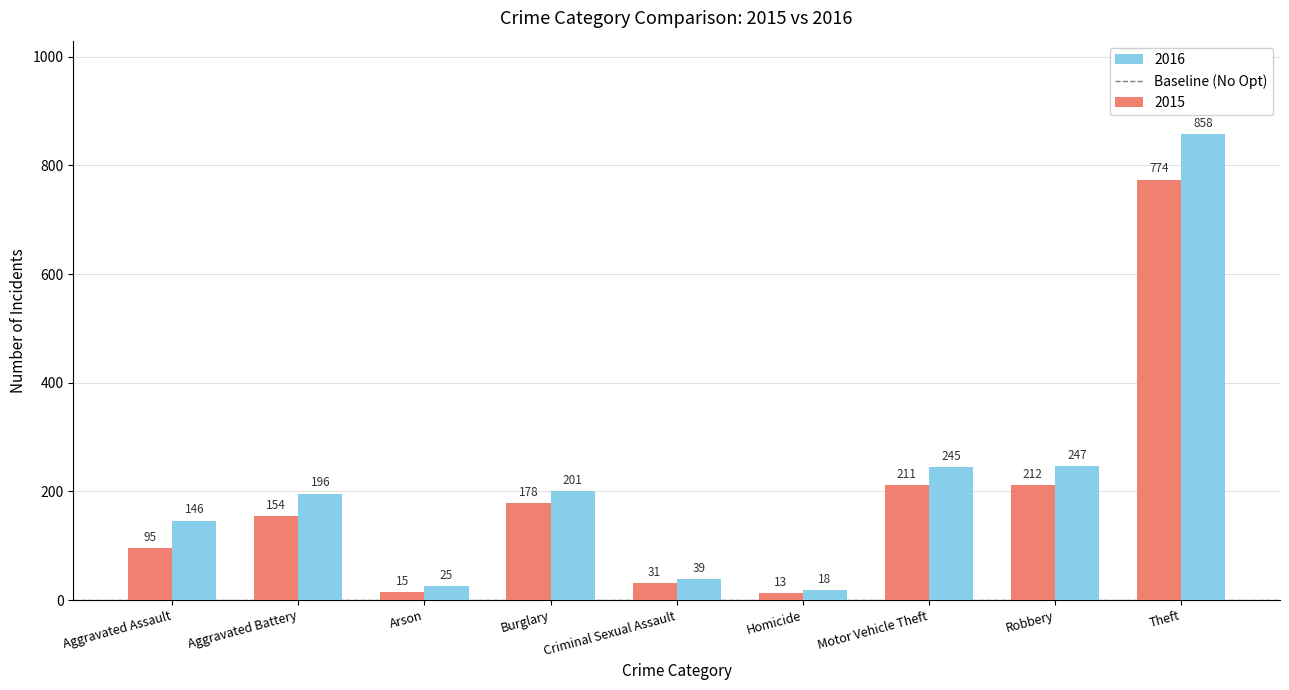

Which series changed the most between Criminal Sexual Assault and Motor Vehicle Theft?

2016